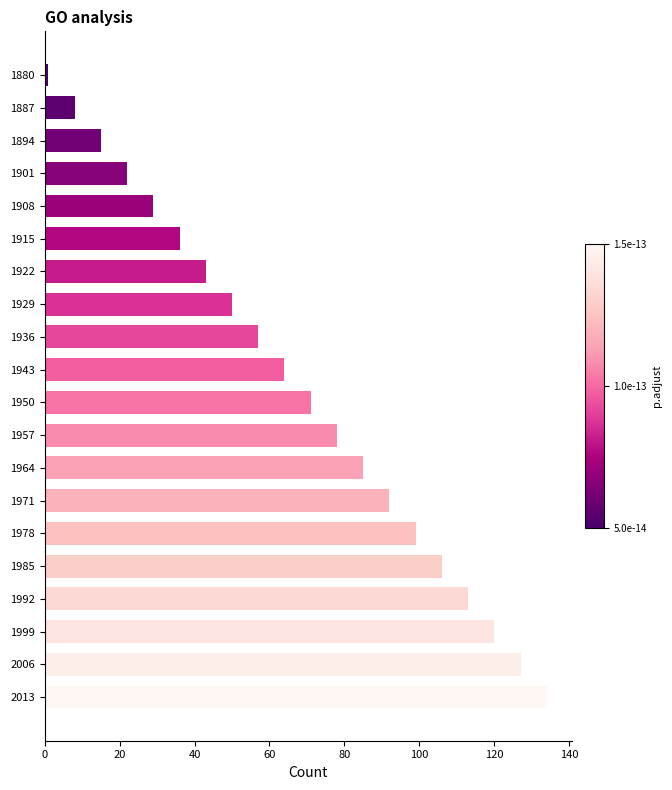

What is the value of the 18th bar from the top?

120